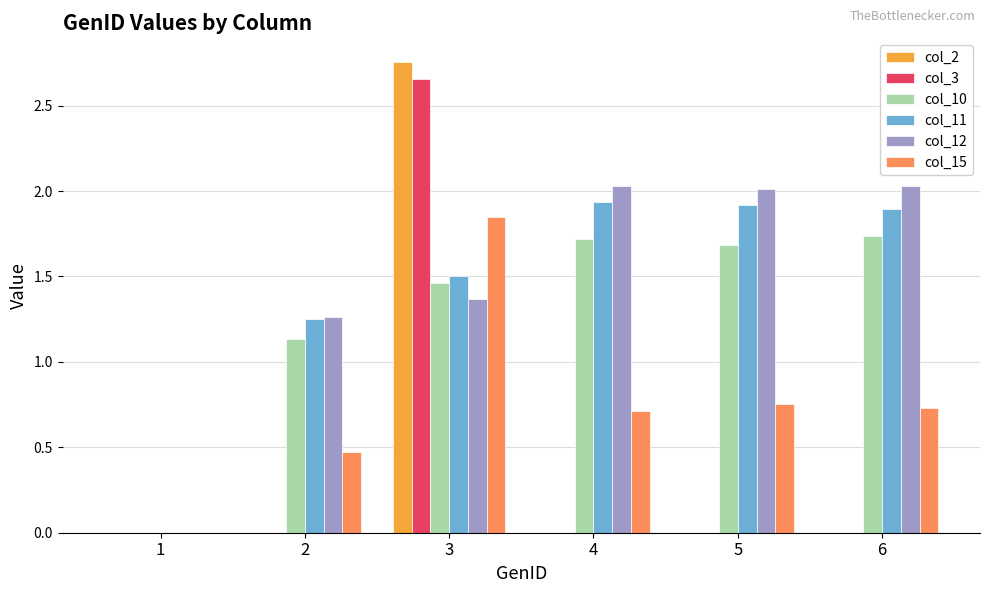

What is the difference between the col_12 values at 2 and 3?

0.1